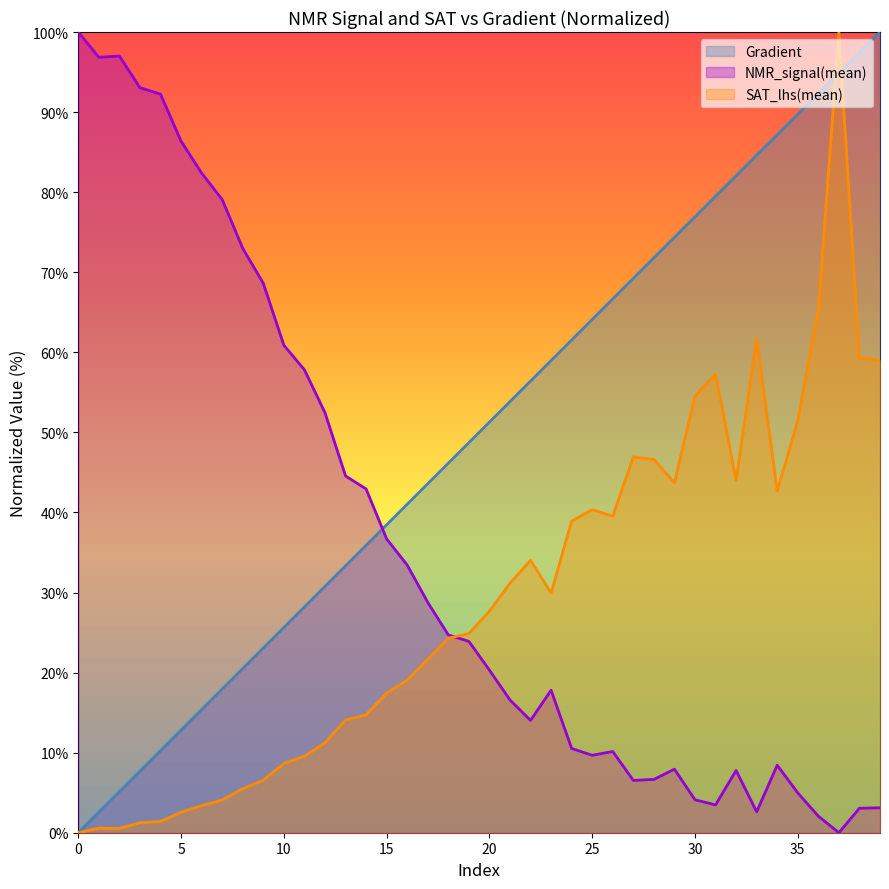

At which category is the sum across all series the highest?

37